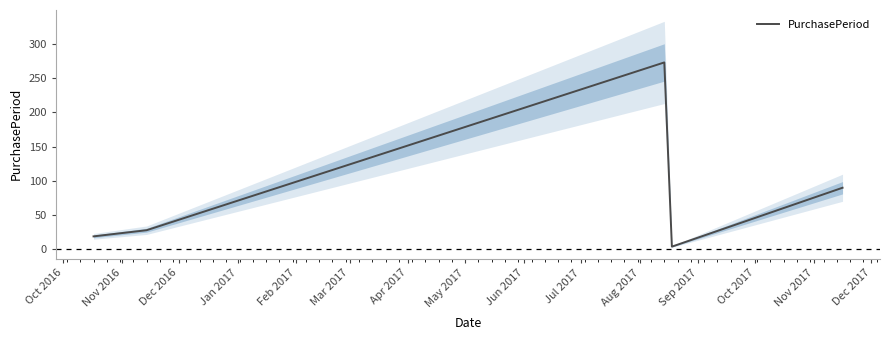

What is the average value?

83